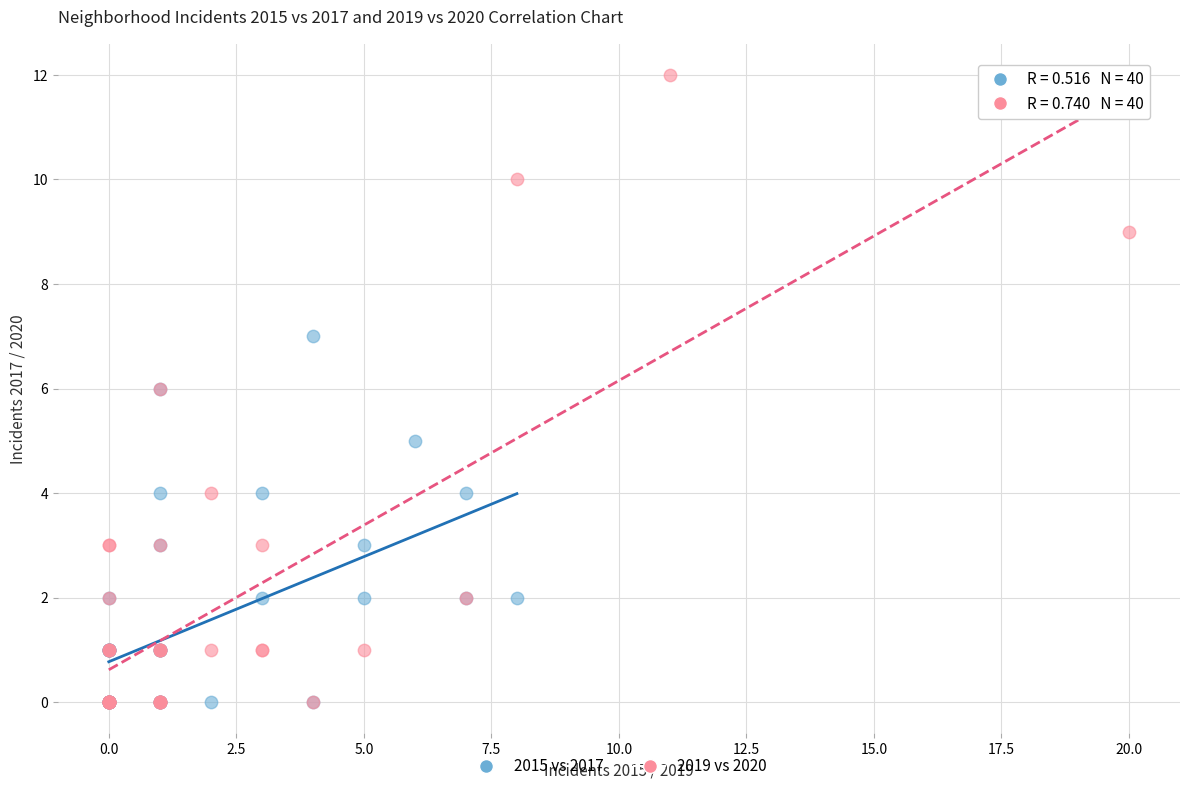

Which series has the widest spread of Y values?

2019 vs 2020